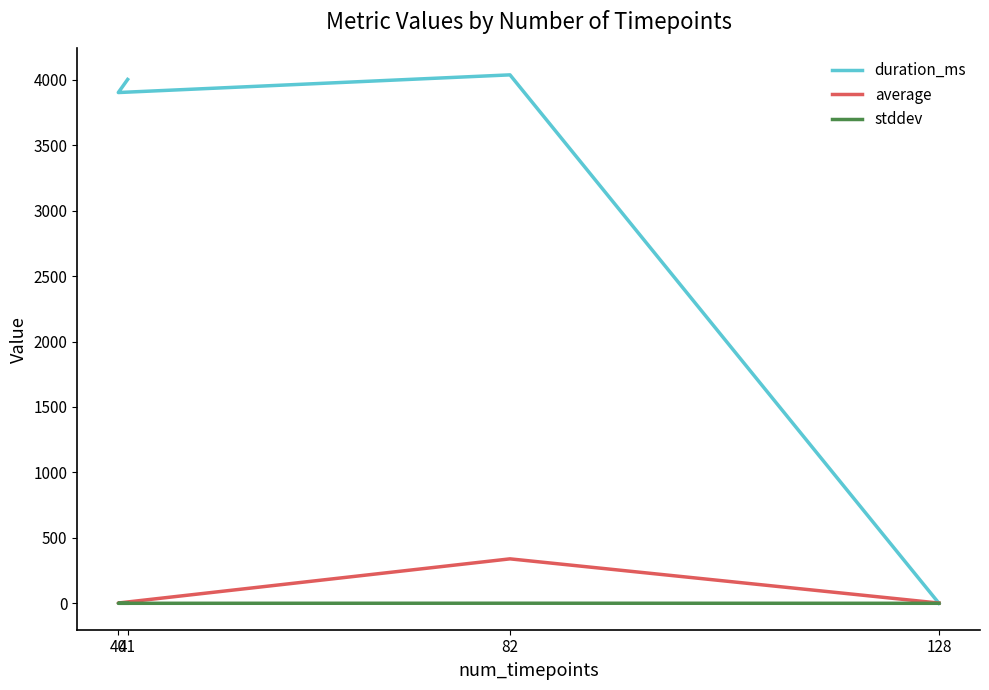

Reading left to right, list all the values displayed in this chart.

duration_ms: 128=0.0	82=4037.0	40=3902.0	41=4002.0
average: 128=1.7	82=339.5	40=2.2	41=2.0
stddev: 128=0.0	82=0.5	40=0.0	41=0.0